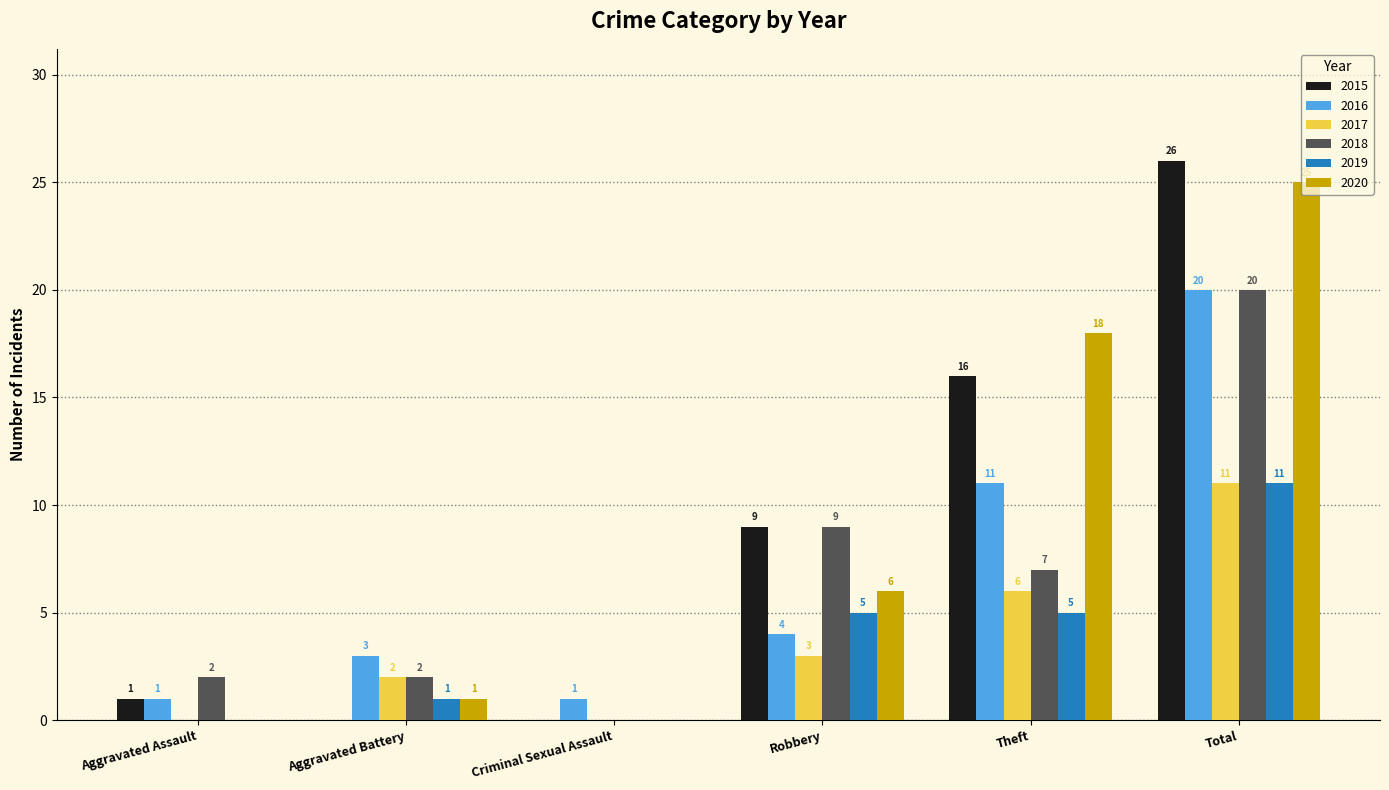

At which label does 2018 first exceed 7?

Robbery